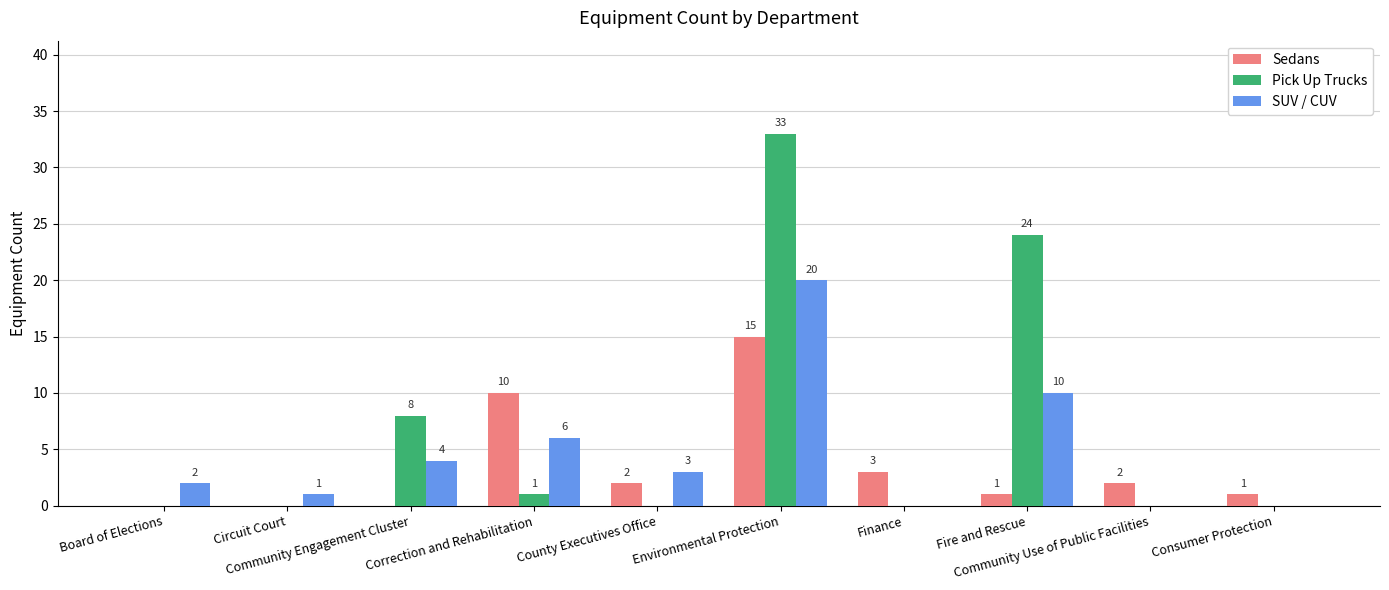

What is the maximum value shown in the chart?

33